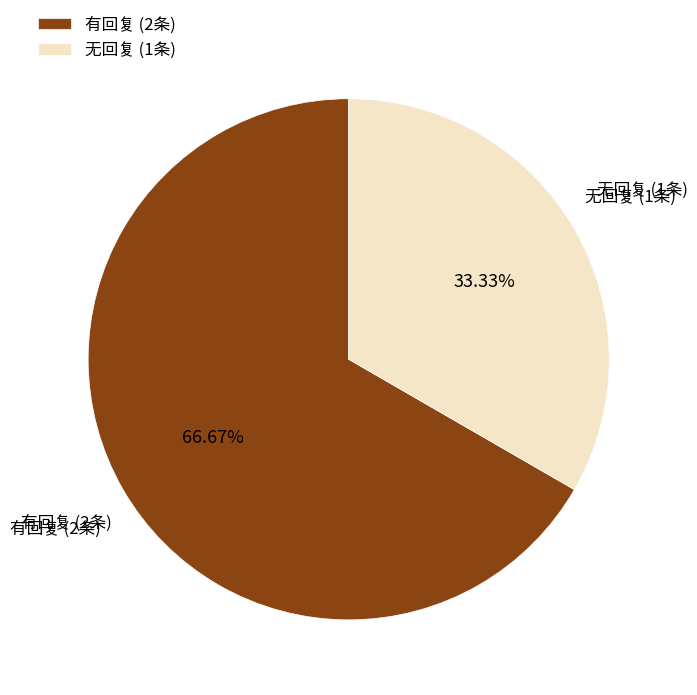

Is there a majority slice in this chart?

Yes